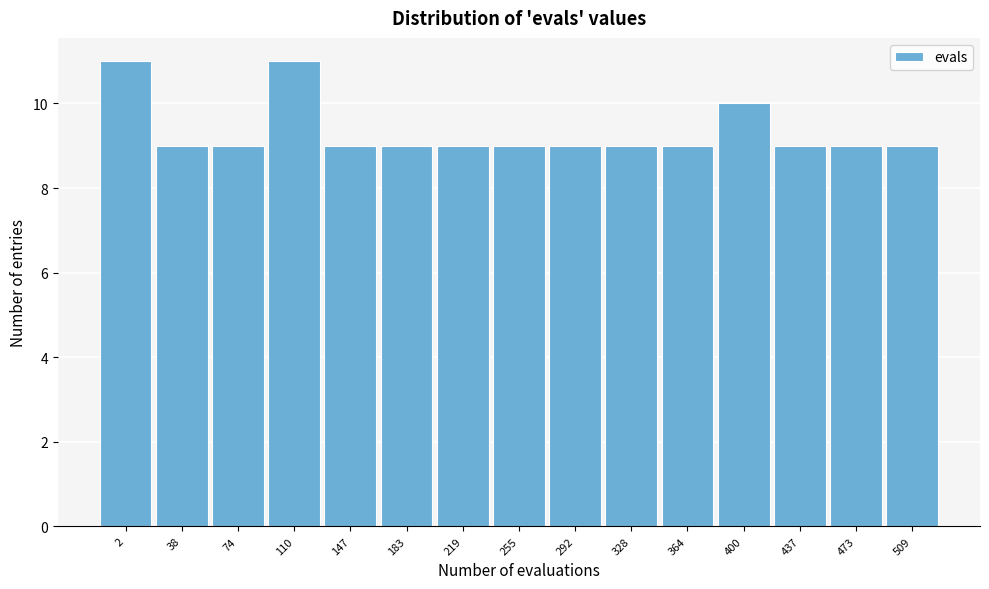

Reading right to left, list all the values displayed in this chart.

509=9	473=9	437=9	400=10	364=9	328=9	292=9	255=9	219=9	183=9	147=9	110=11	74=9	38=9	2=11